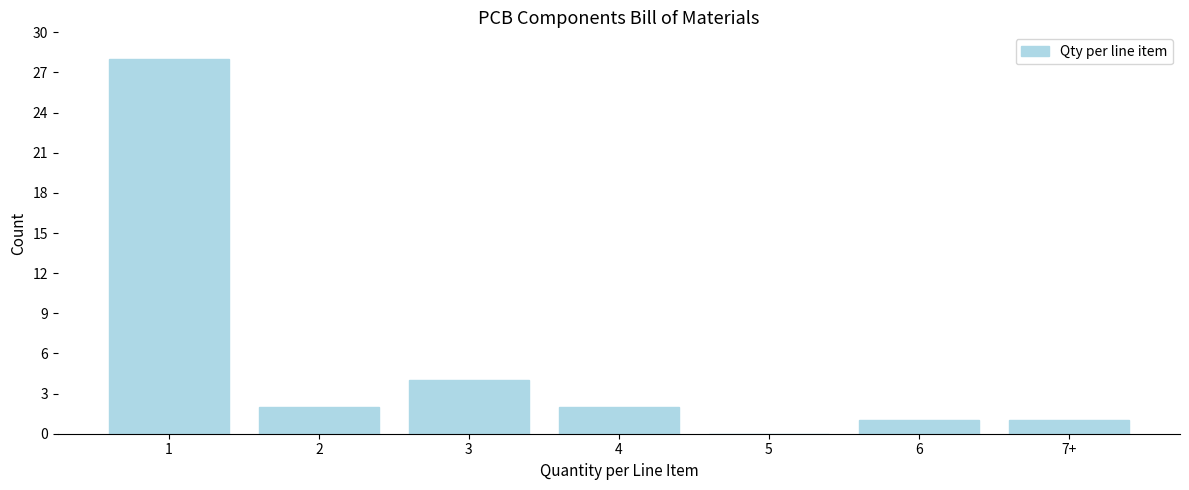

Reading left to right, what are all the values shown in this chart?

1=28	2=2	3=4	4=2	5=0	6=1	7+=1